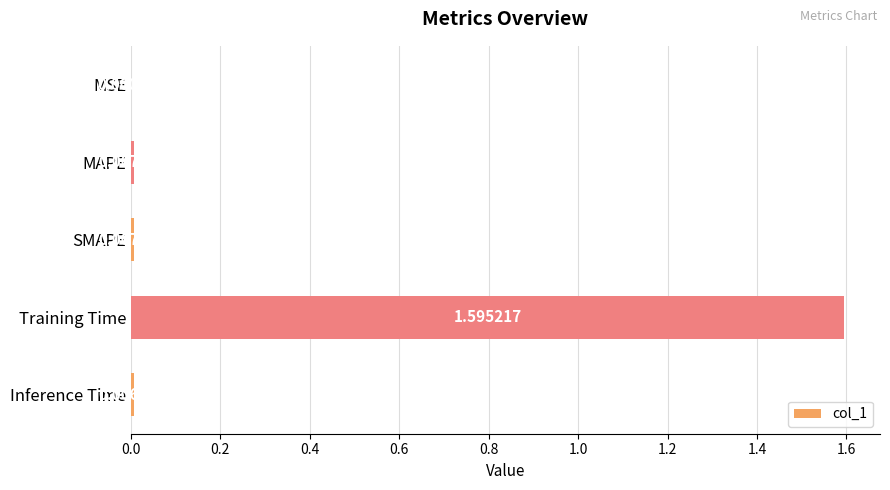

Between MAPE and MSE, which is larger?

MAPE